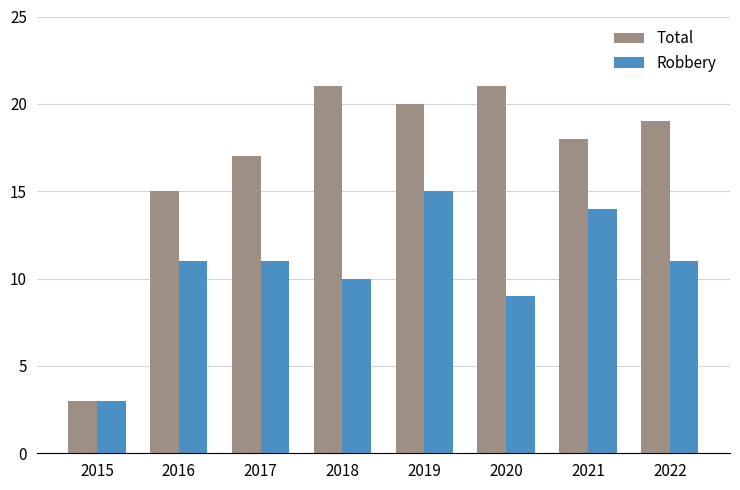

Reading left to right, extract all data points from this chart.

Total: 3	15	17	21	20	21	18	19
Robbery: 3	11	11	10	15	9	14	11